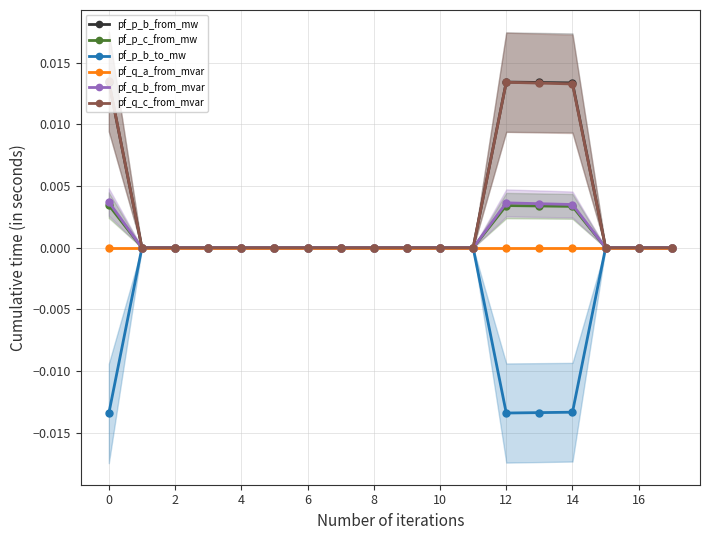

What is the sum of all pf_p_b_to_mw values?

-0.1